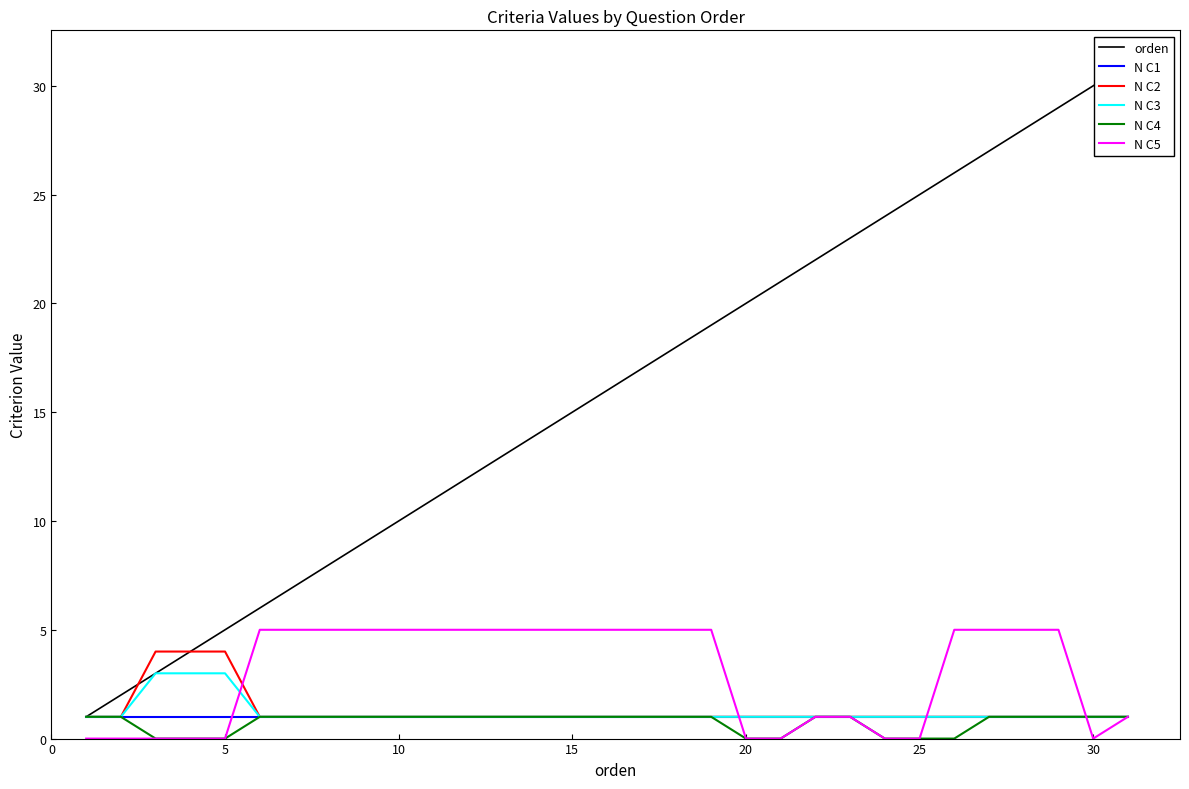

Does the chart display data point markers on the line(s)?

No